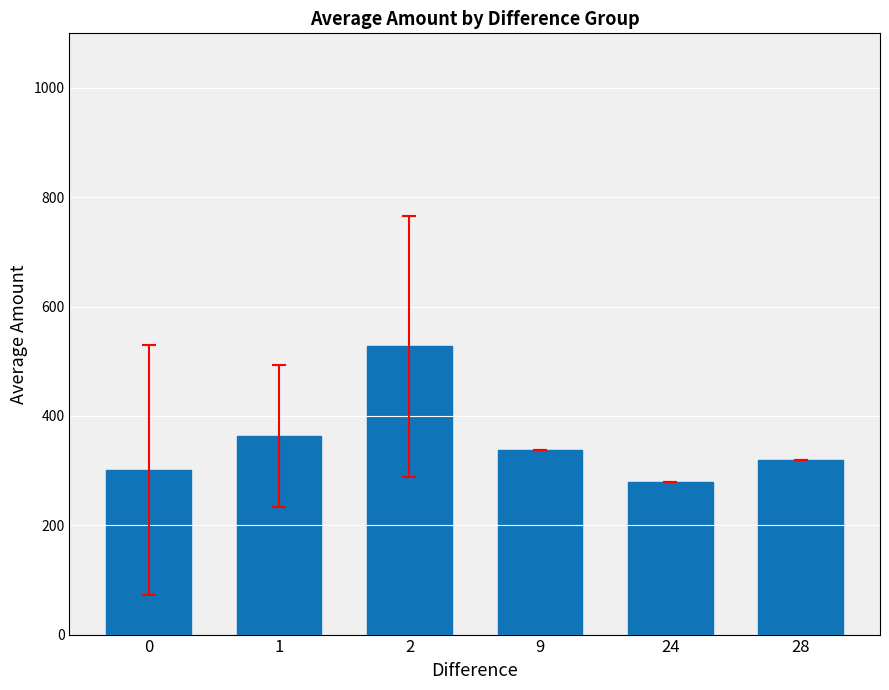

Reading left to right, transcribe all the data shown in this chart.

0=300.9	1=363.0	2=527.3	9=338.0	24=279.0	28=319.0